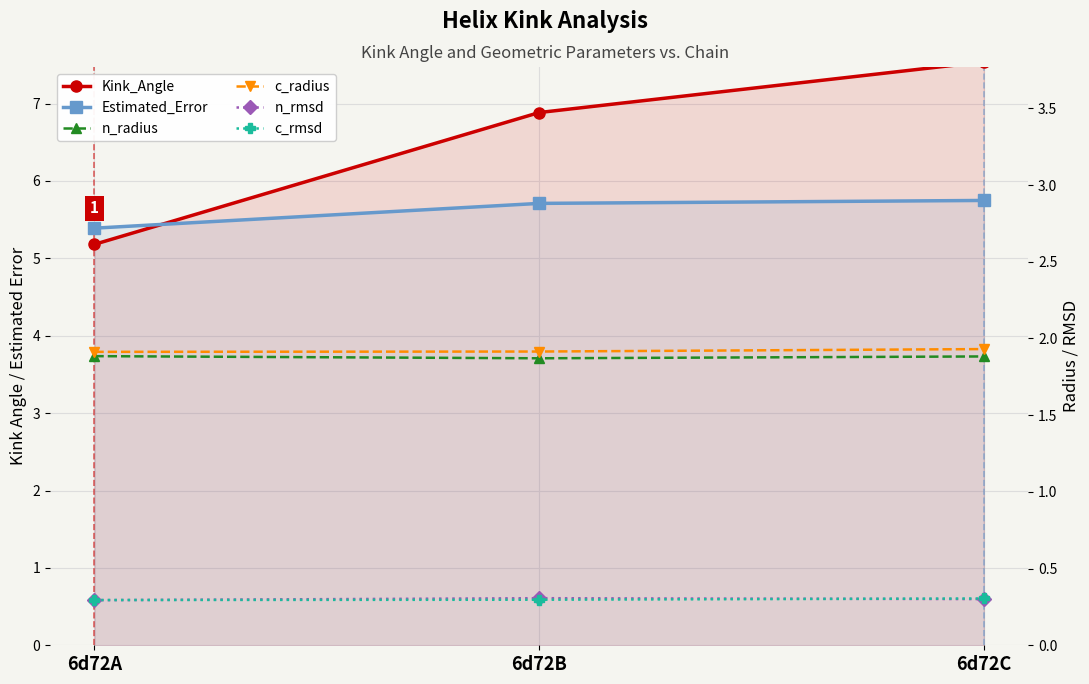

The value of Kink_Angle at 6d72A is 5.2. True or false?

True